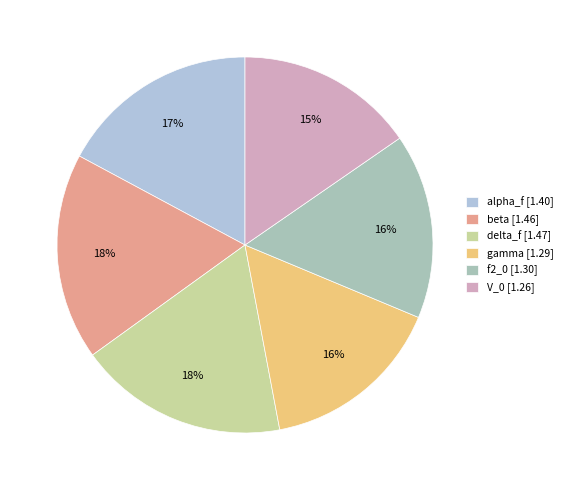

Which has a higher value, delta_f or gamma?

delta_f